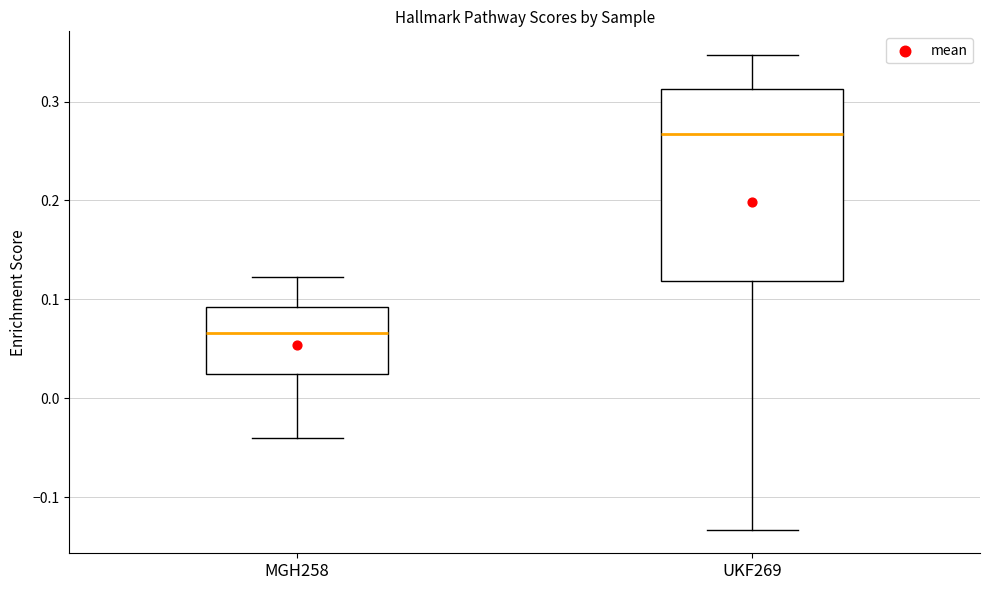

Where does the lower whisker of the box for UKF269 end on the y-axis? The values are not printed on the chart, so give them approximately, as read against the axis.

-0.13